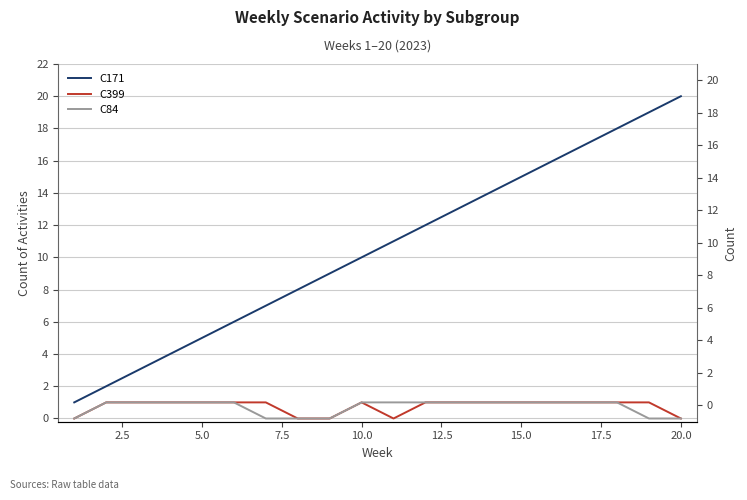

Is the value of C171 at 22.5 greater than the value of C399 at 17.5?

Yes